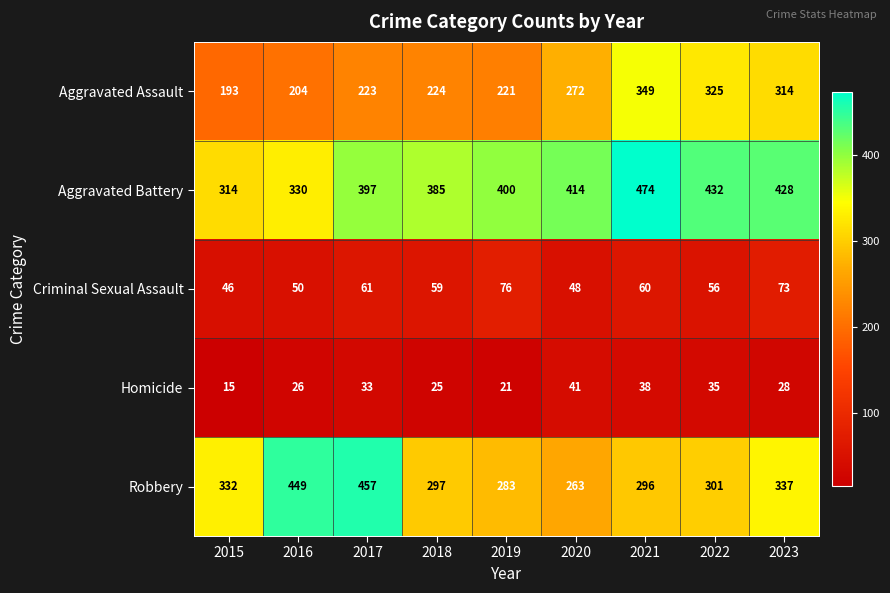

What is the maximum value shown in the chart?

474